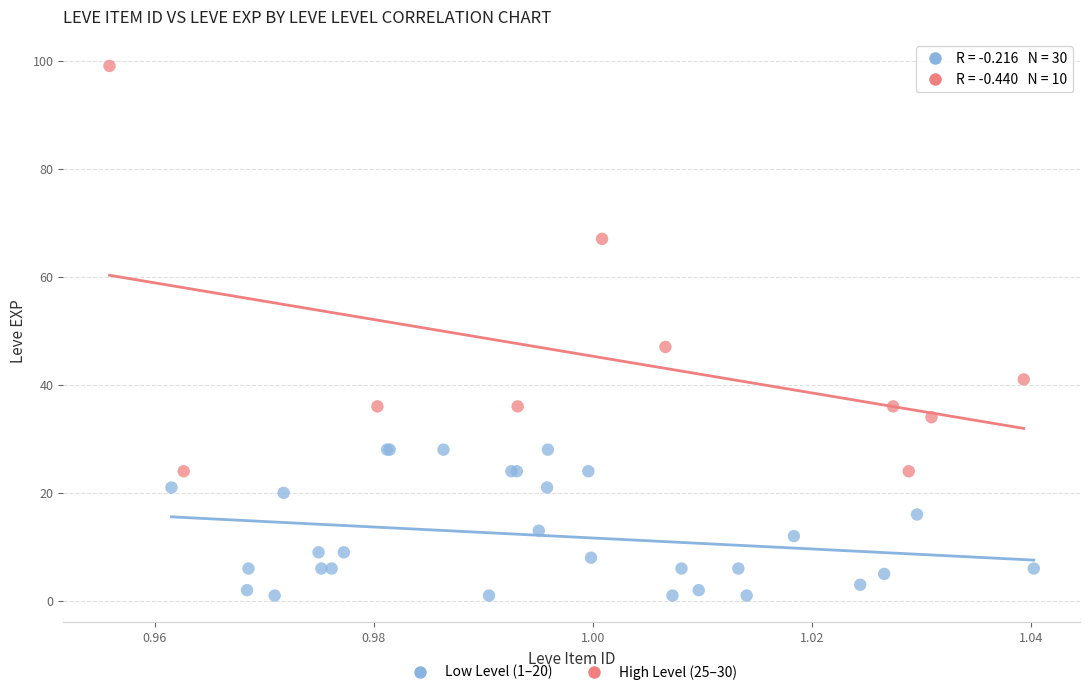

Which series has the largest Y range (max minus min)?

High Level (25–30)